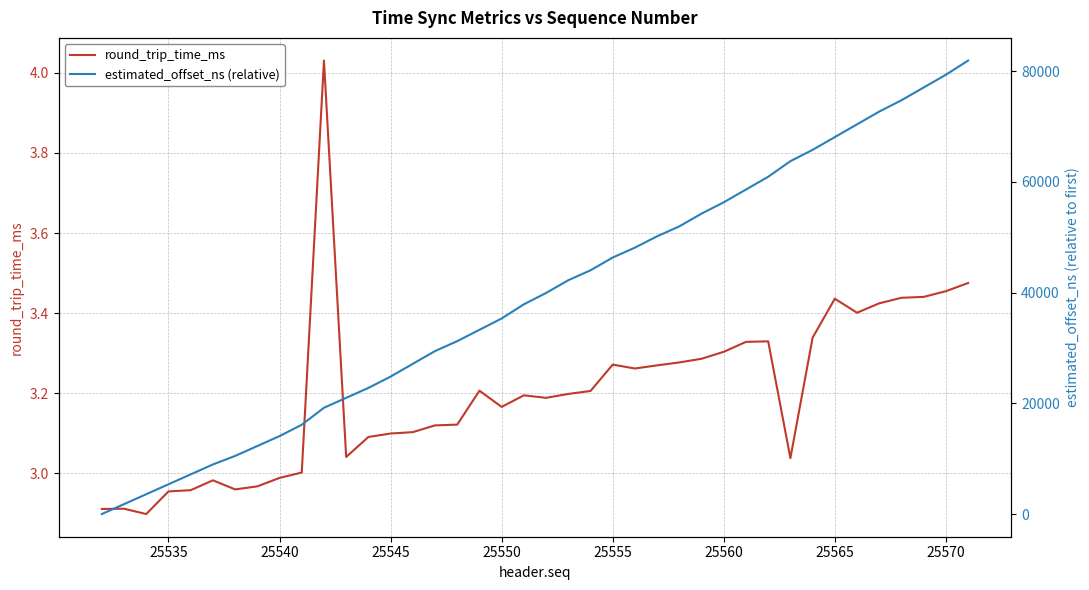

Which series ends up on top after the final intersection of estimated_offset_ns (relative) and round_trip_time_ms?

estimated_offset_ns (relative)